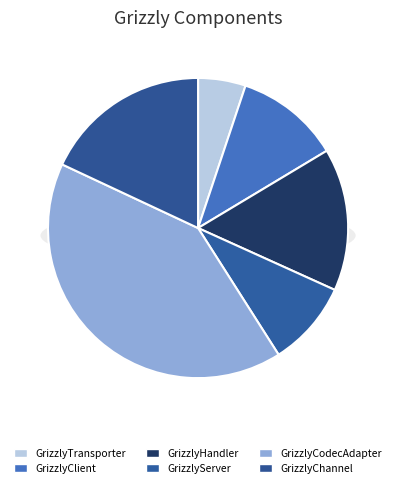

Is it true that GrizzlyTransporter is 5% of the pie?

True